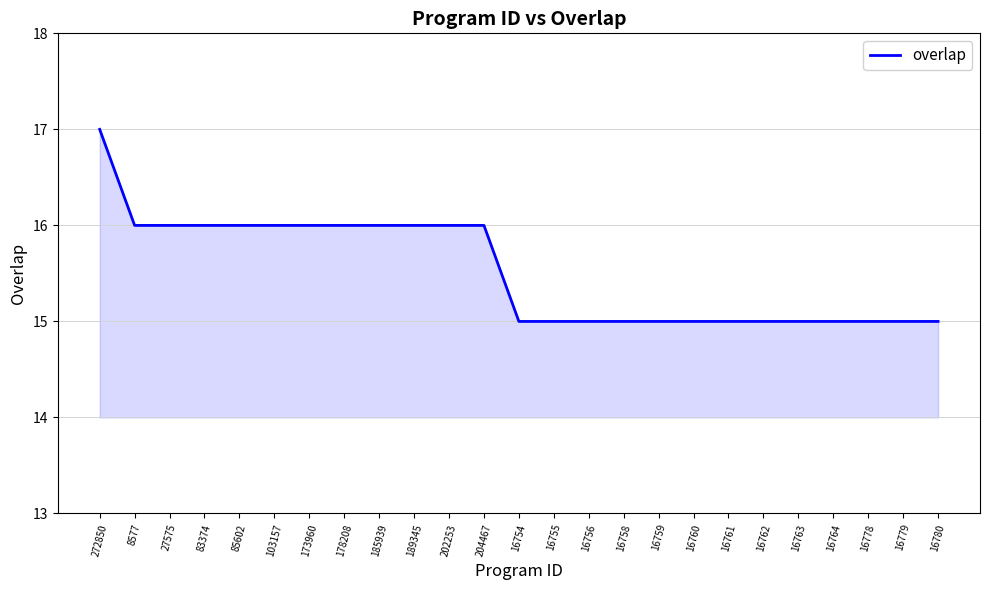

The chart shows a value of 17 at 272850. True or false?

True